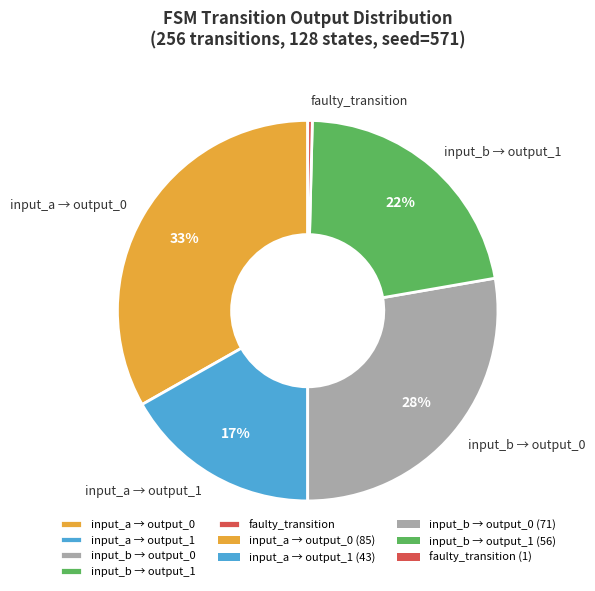

Does faulty_transition represent more than half of the total?

No